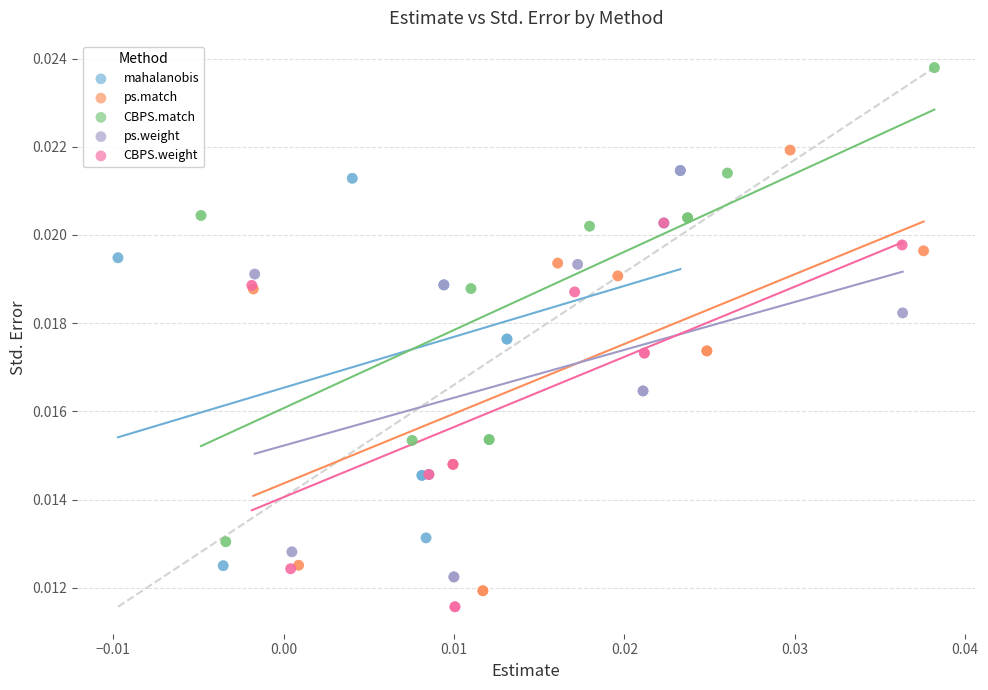

Which series reaches the maximum Y coordinate?

CBPS.match